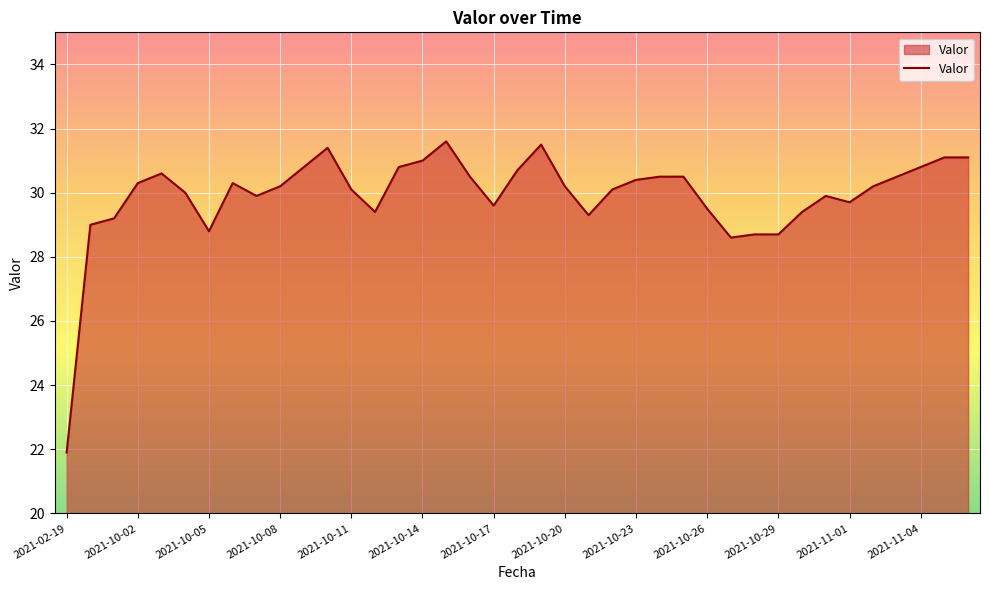

What is the difference between the maximum and second lowest values?

3.0